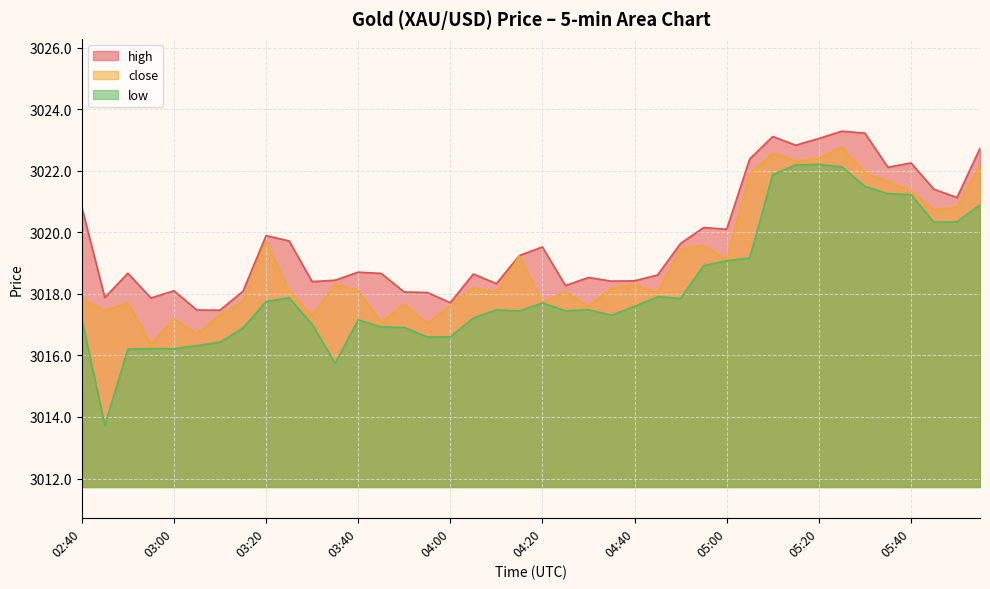

Between 03:05 and 05:45, which is larger?

05:45